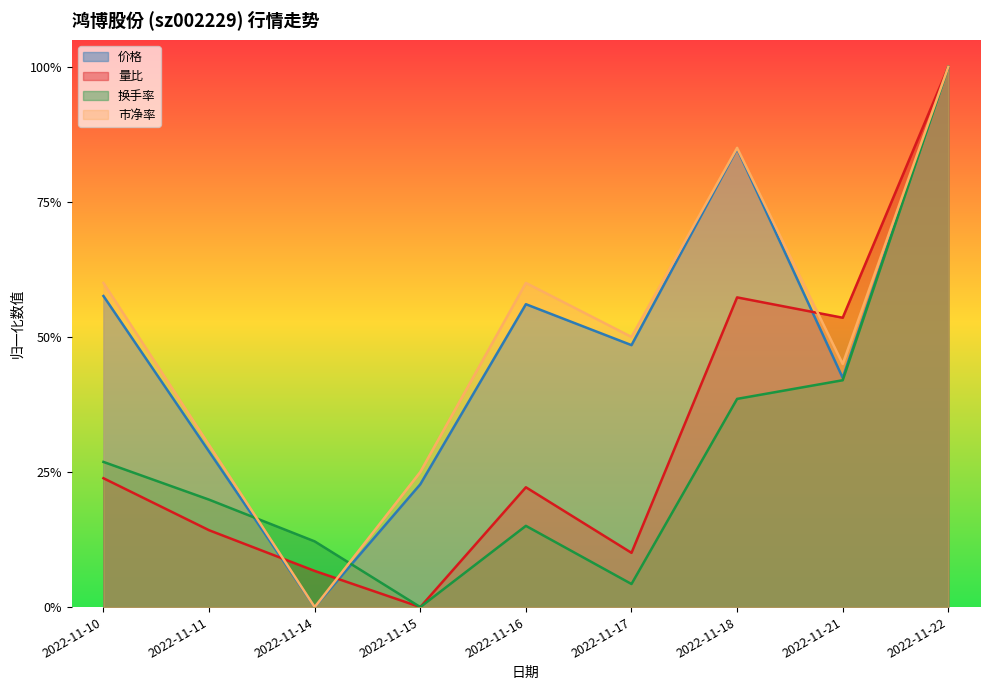

Reading left to right, what are all the values shown in this chart?

价格: 2022-11-10=0.6	2022-11-11=0.3	2022-11-14=0.0	2022-11-15=0.2	2022-11-16=0.6	2022-11-17=0.5	2022-11-18=0.8	2022-11-21=0.4	2022-11-22=1.0
量比: 2022-11-10=0.2	2022-11-11=0.1	2022-11-14=0.1	2022-11-15=0.0	2022-11-16=0.2	2022-11-17=0.1	2022-11-18=0.6	2022-11-21=0.5	2022-11-22=1.0
换手率: 2022-11-10=0.3	2022-11-11=0.2	2022-11-14=0.1	2022-11-15=0.0	2022-11-16=0.2	2022-11-17=0.0	2022-11-18=0.4	2022-11-21=0.4	2022-11-22=1.0
市净率: 2022-11-10=0.6	2022-11-11=0.3	2022-11-14=0.0	2022-11-15=0.3	2022-11-16=0.6	2022-11-17=0.5	2022-11-18=0.8	2022-11-21=0.5	2022-11-22=1.0